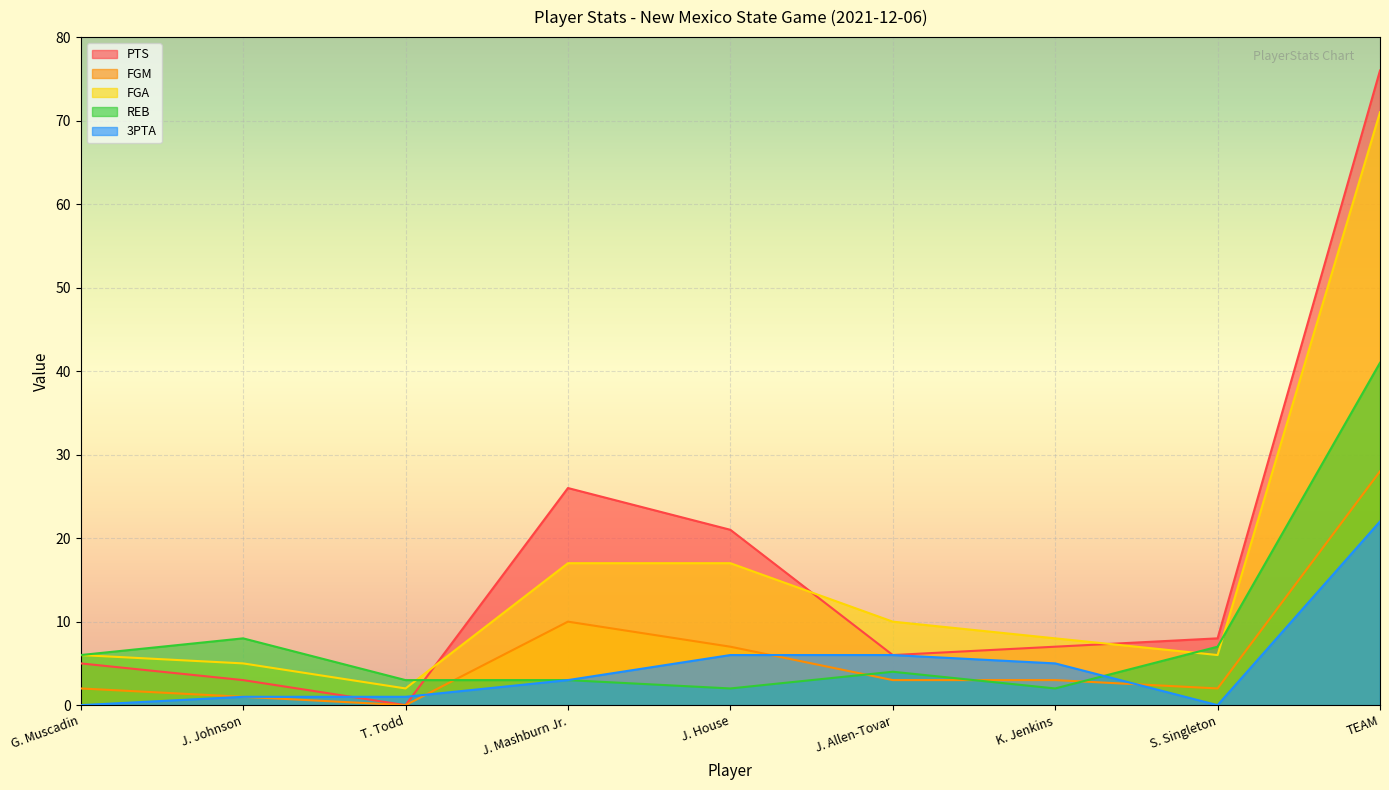

Between J. Johnson and J. Allen-Tovar, which series saw the biggest shift?

FGA